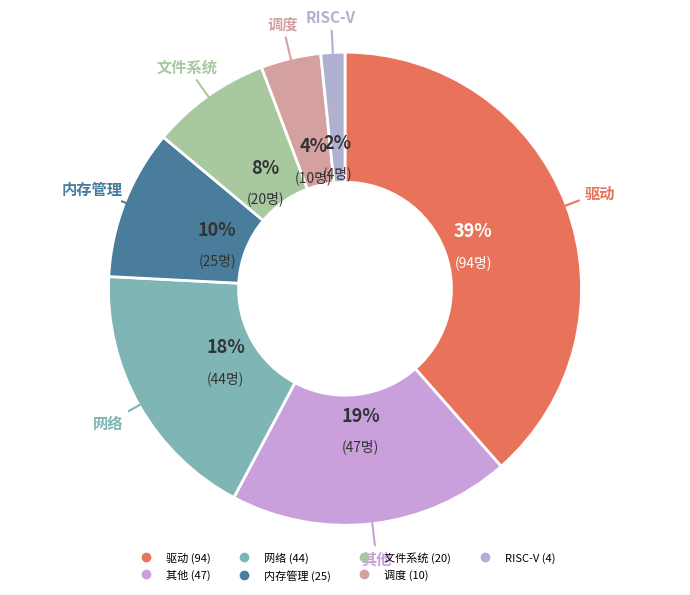

Count the number of slices in the pie.

7